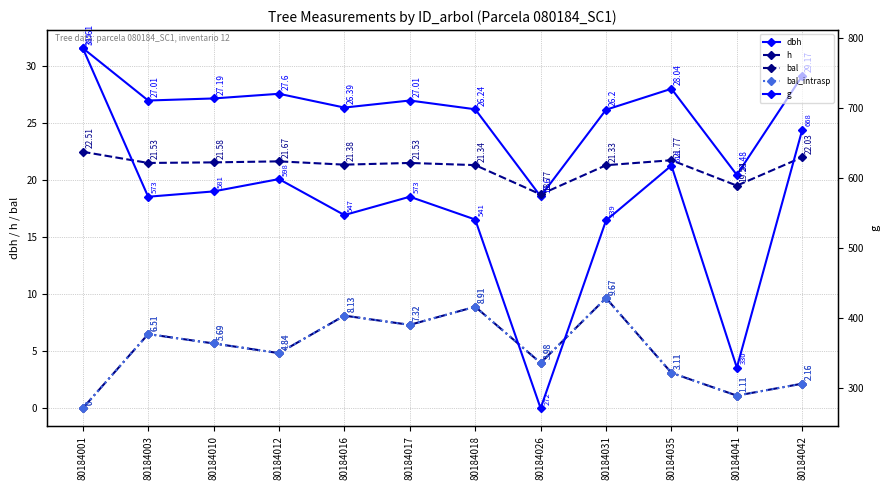

How many data points in g are above 573?

7